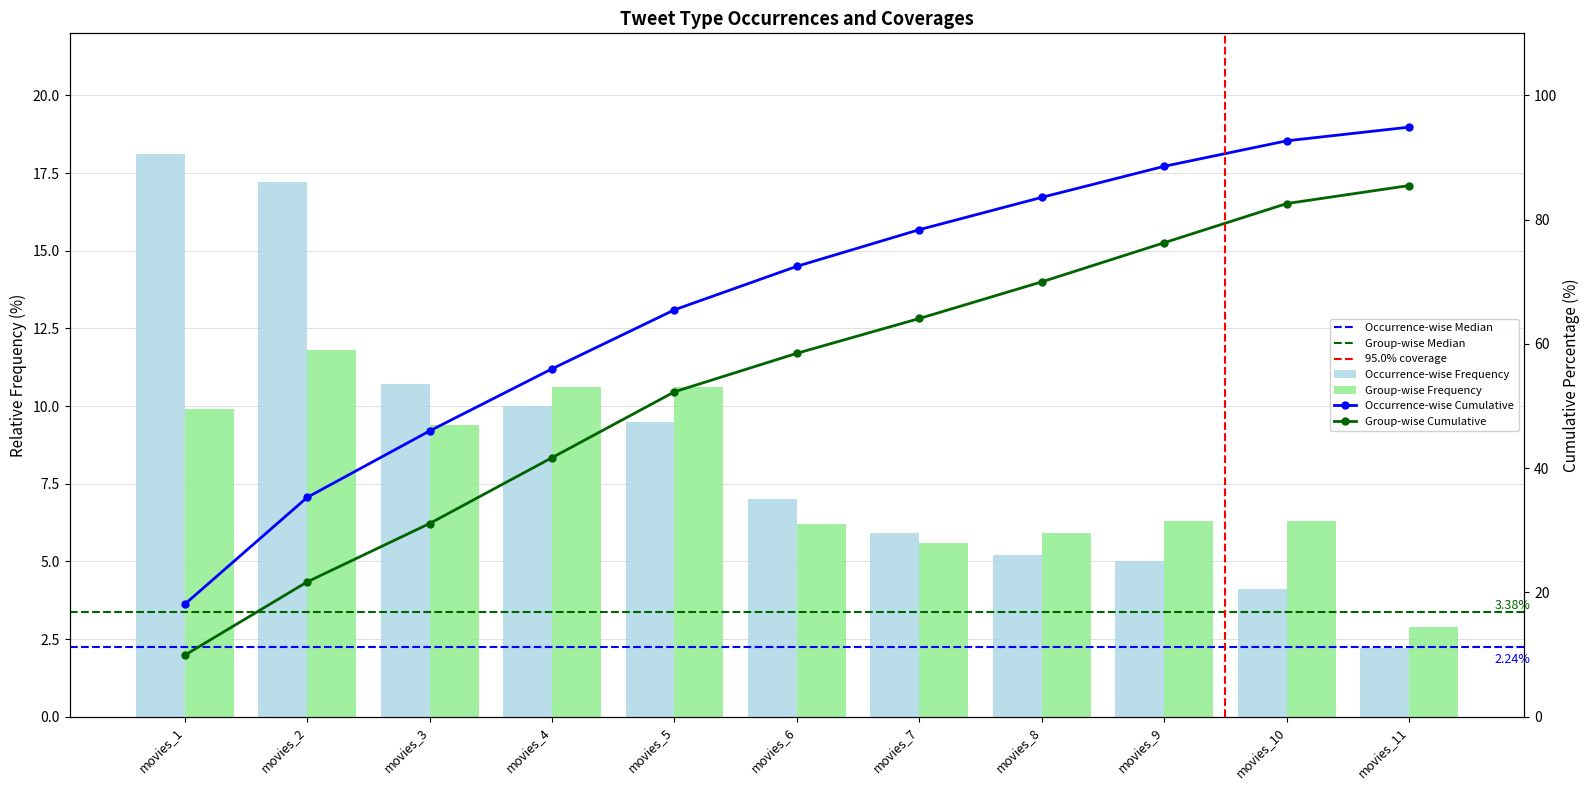

List the series in order of their peak value, lowest first.

Group-wise Frequency, Occurrence-wise Frequency